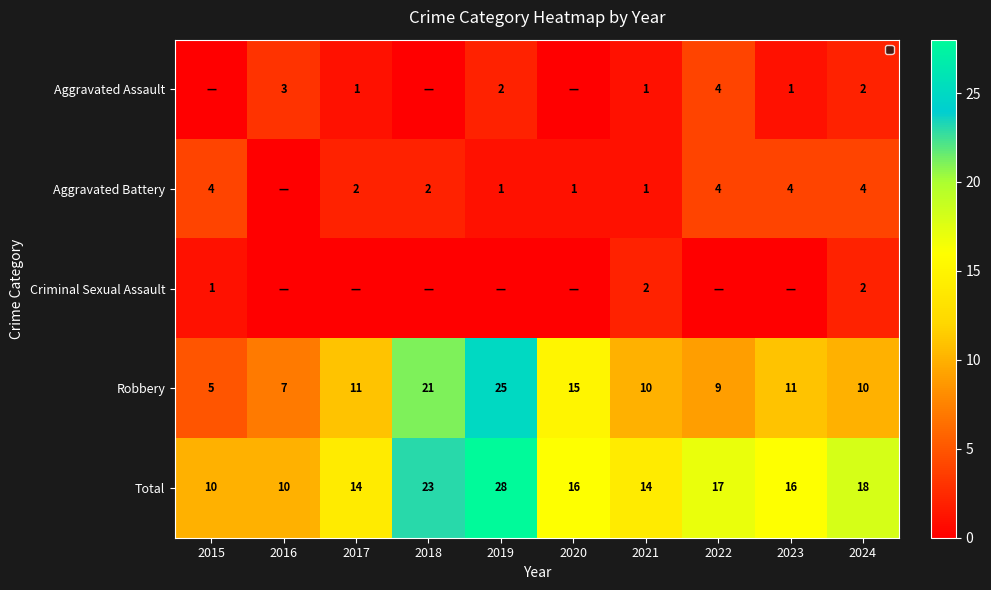

What is the difference between the second highest and minimum values in the Robbery series?

16